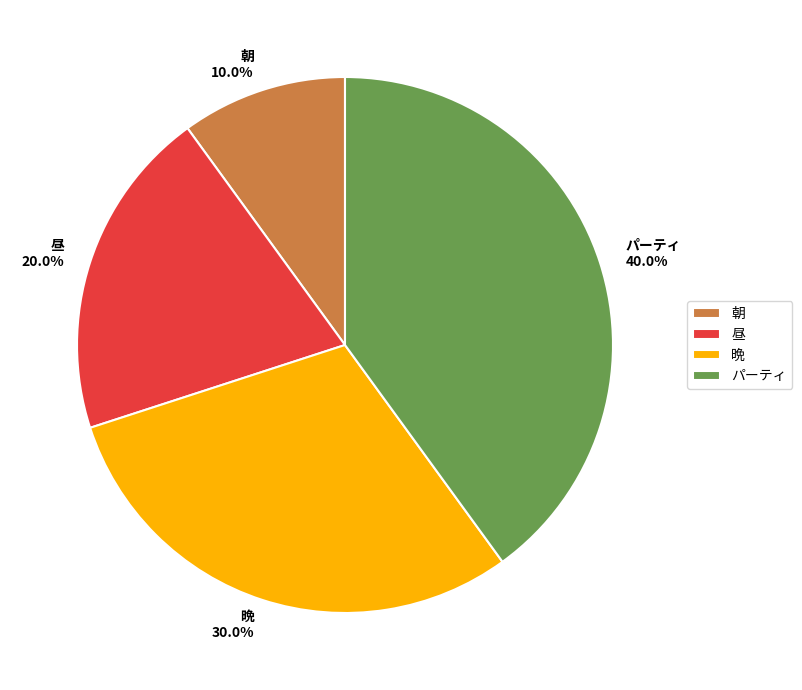

True or false: 晩 accounts for 30% of the total.

True